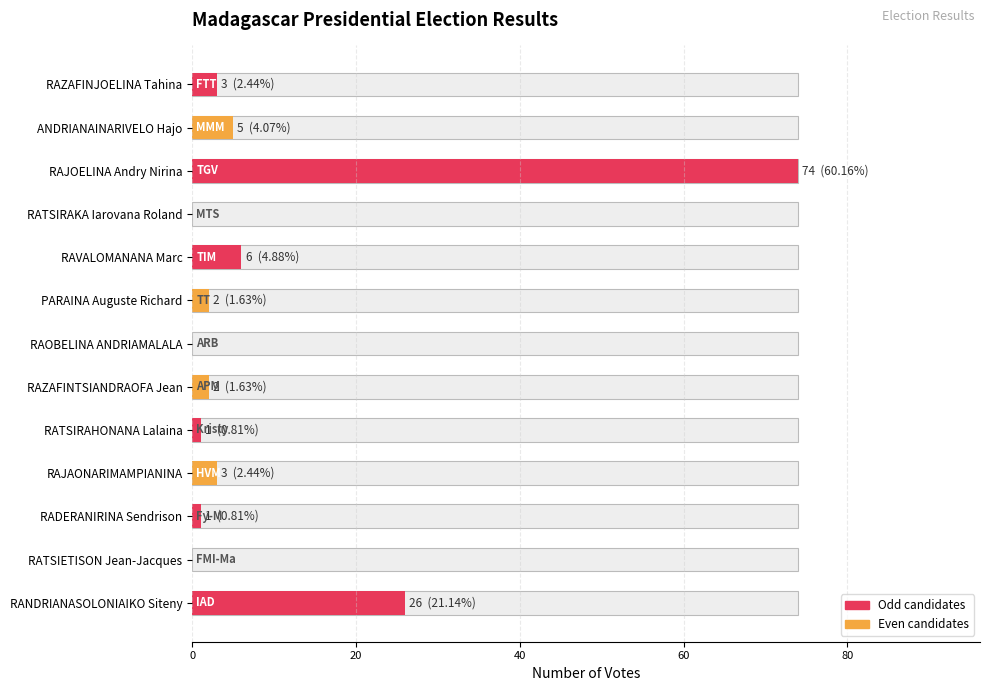

True or false: the data shows 1 at RADERANIRINA Sendrison.

True